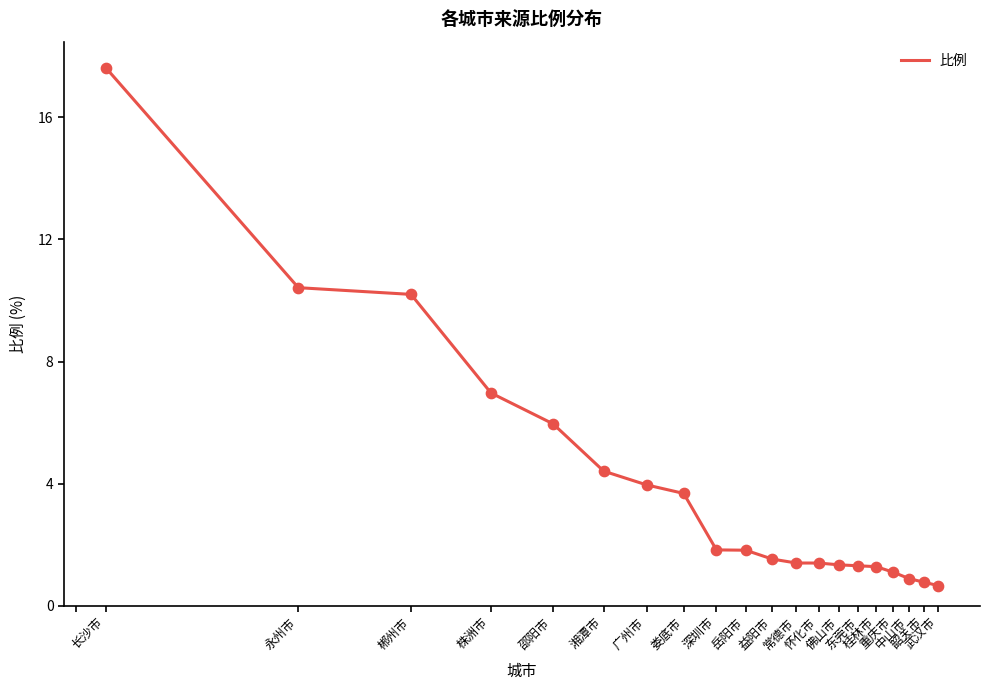

What is the smallest value displayed?

0.7